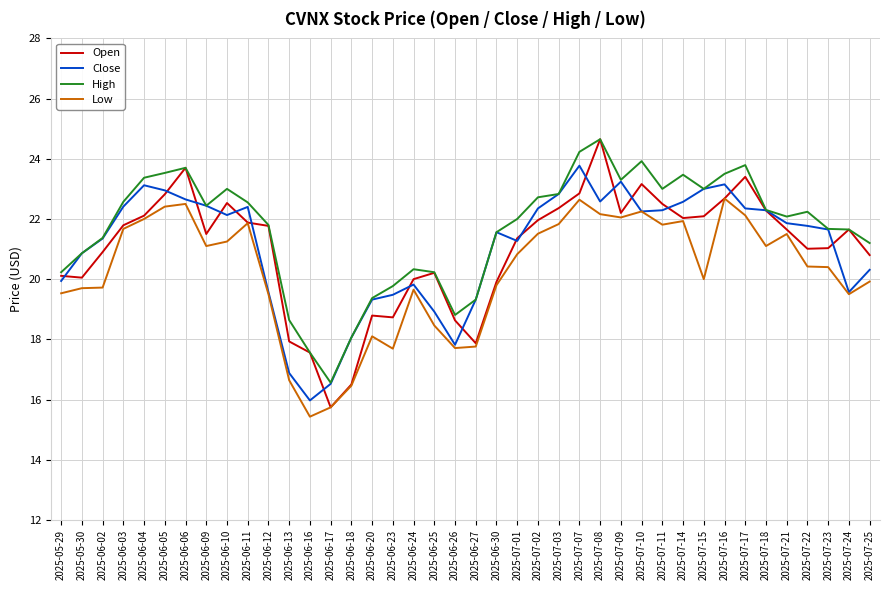

True or false: High and Low intersect in this chart.

False